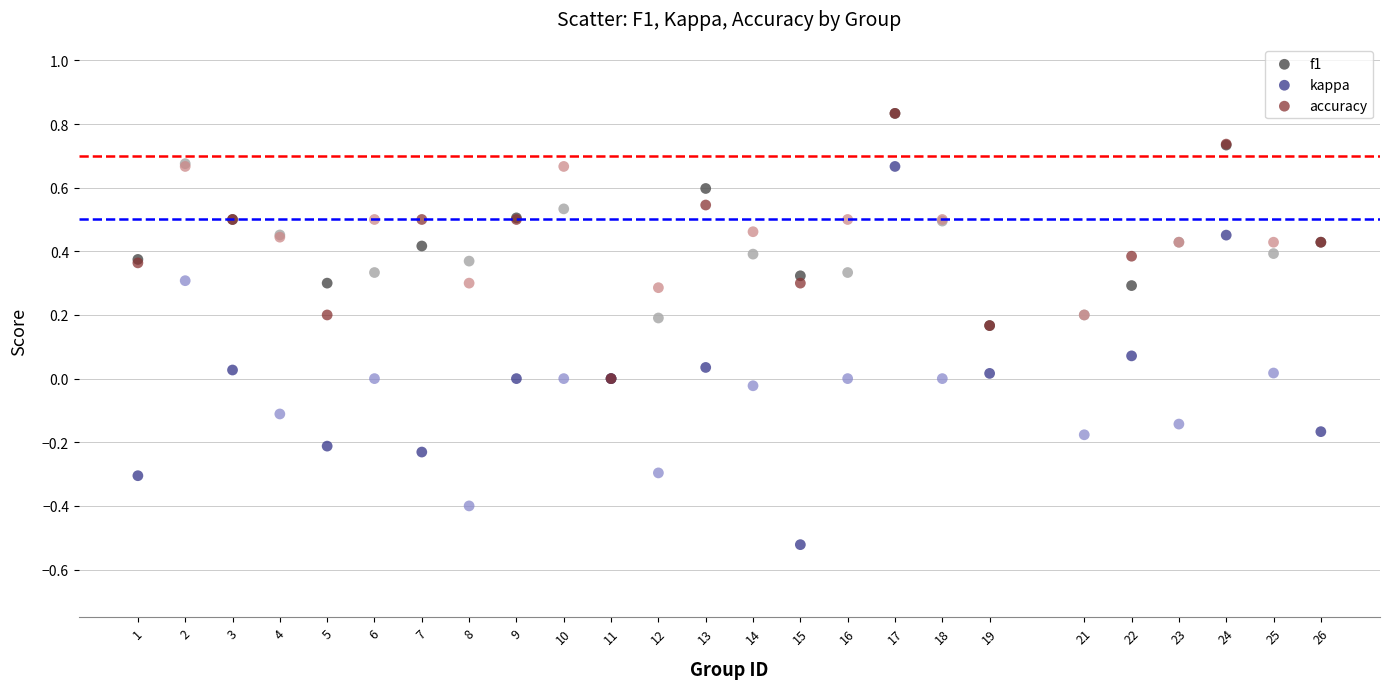

Which series reaches the minimum Y coordinate?

kappa